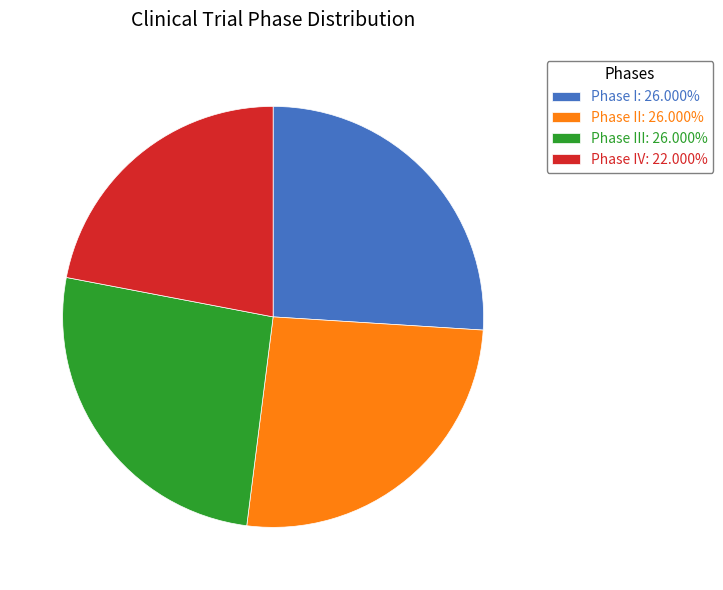

Approximately how many times larger is the value at Phase I: 26.000% compared to Phase IV: 22.000%?

1.2